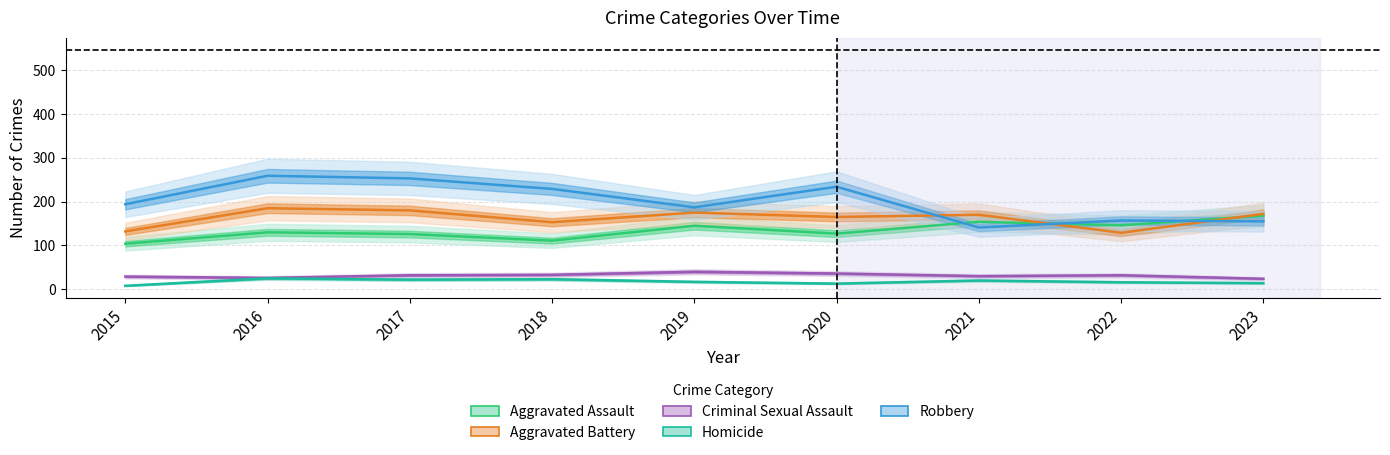

Reading right to left, list all the values displayed in this chart.

Aggravated Assault: 2023=168	2022=146	2021=154	2020=127	2019=145	2018=111	2017=126	2016=130	2015=104
Aggravated Battery: 2023=172	2022=129	2021=170	2020=165	2019=175	2018=153	2017=180	2016=185	2015=132
Criminal Sexual Assault: 2023=24	2022=32	2021=30	2020=36	2019=40	2018=33	2017=32	2016=26	2015=29
Homicide: 2023=14	2022=16	2021=20	2020=13	2019=17	2018=23	2017=22	2016=25	2015=8
Robbery: 2023=155	2022=157	2021=141	2020=234	2019=187	2018=229	2017=253	2016=259	2015=194